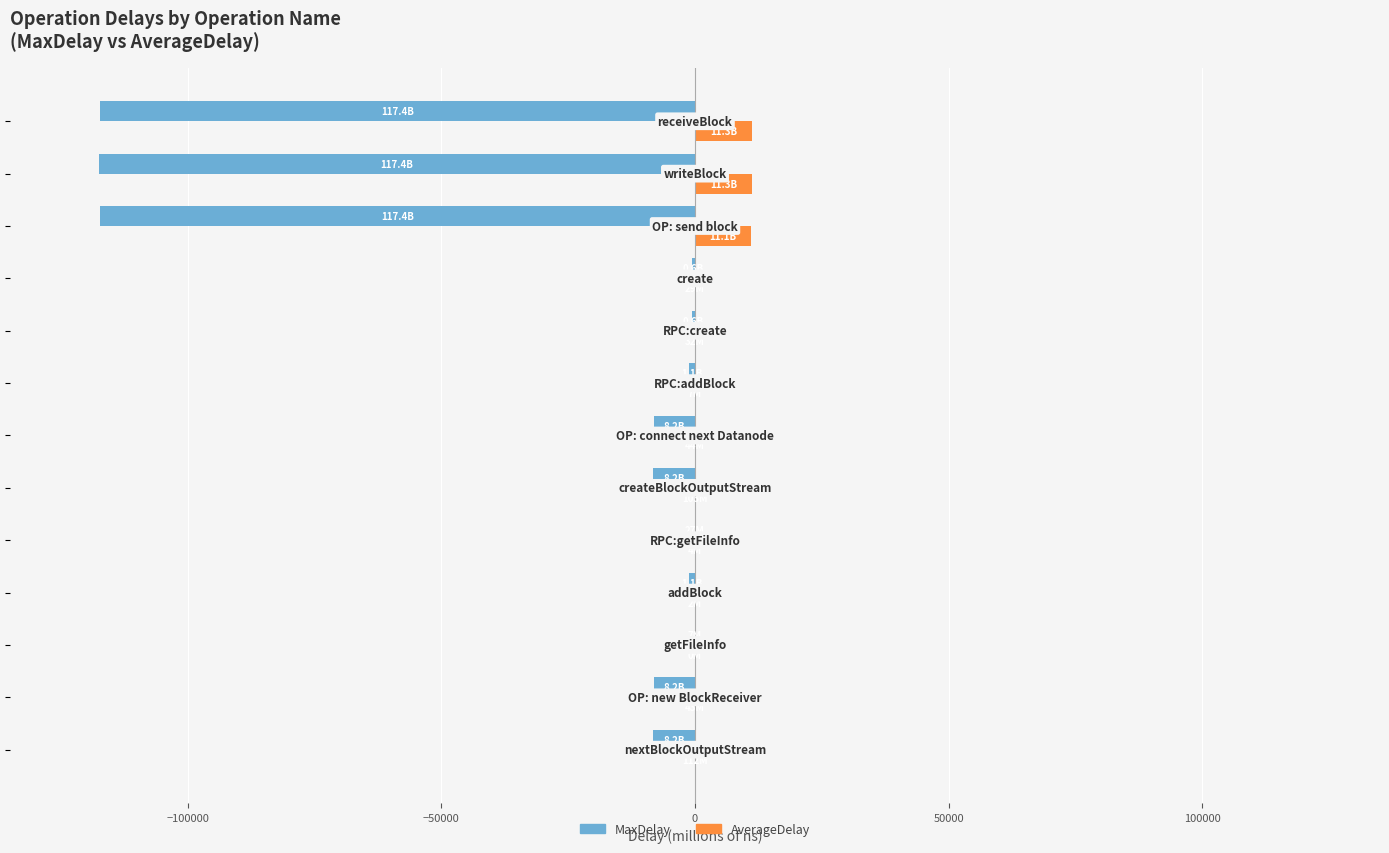

Which series has the widest spread of values?

MaxDelay